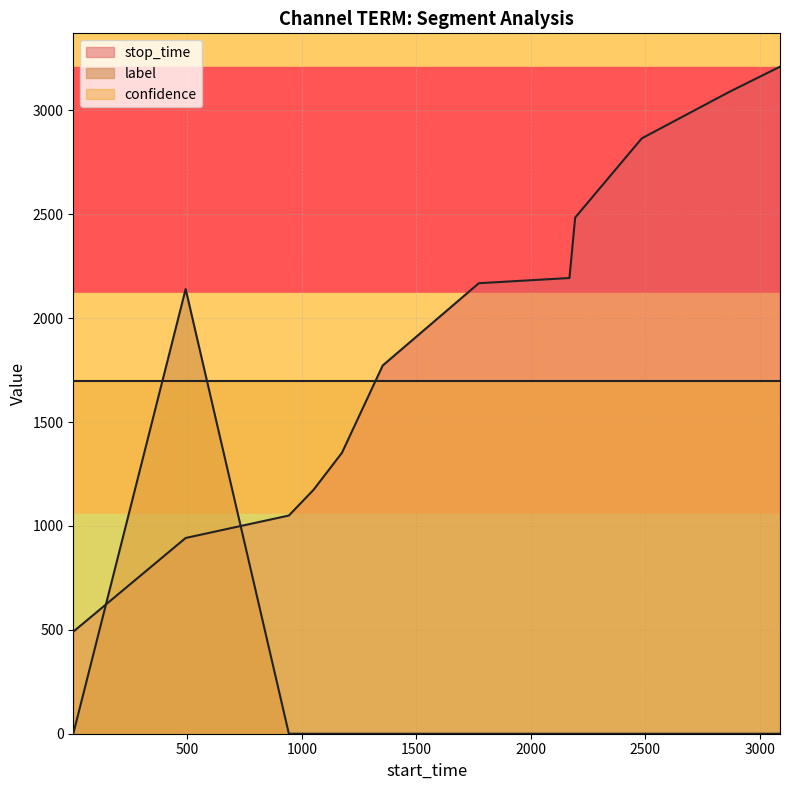

How many values in label are above zero?

1